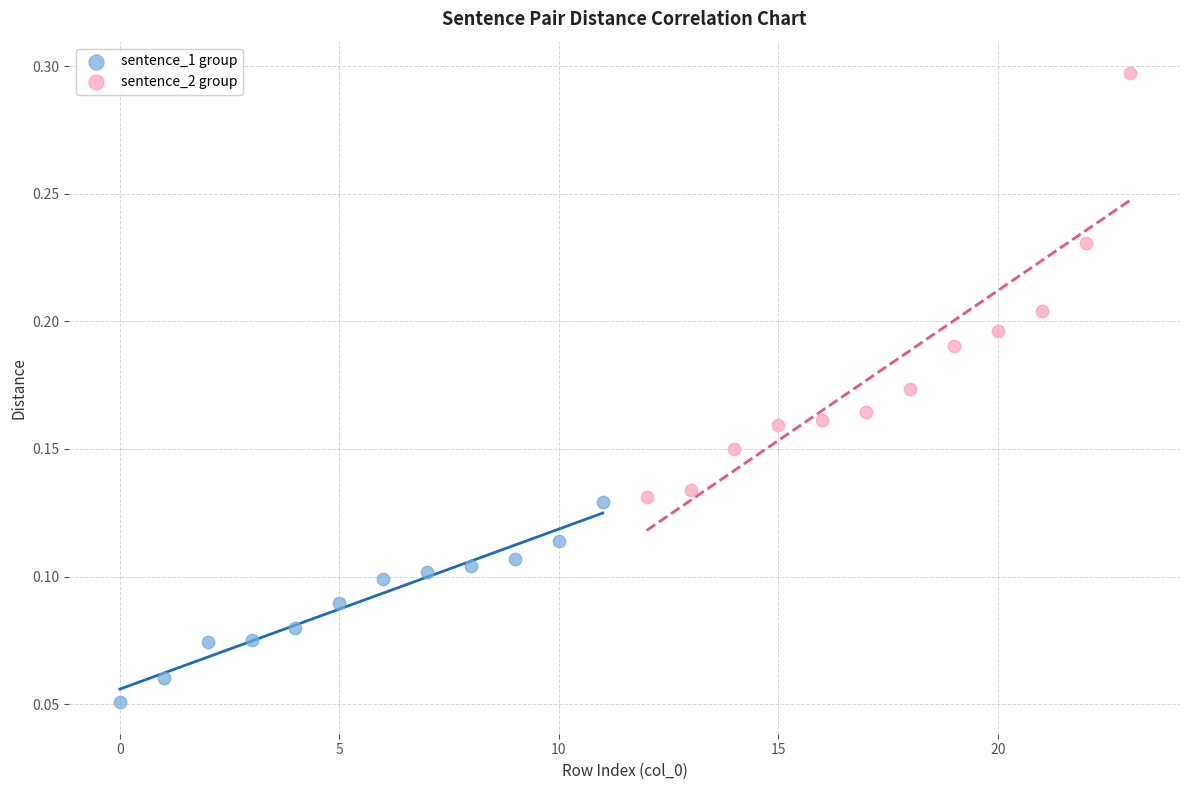

Which series has the widest spread of Y values?

sentence_2 group